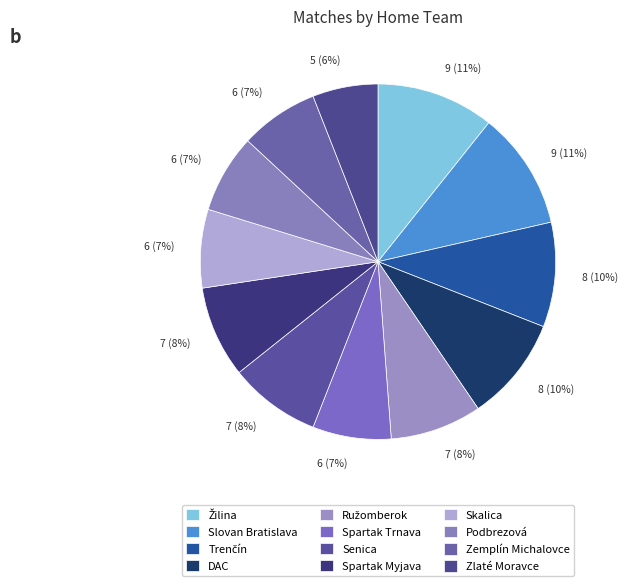

Count the number of slices in the pie.

12